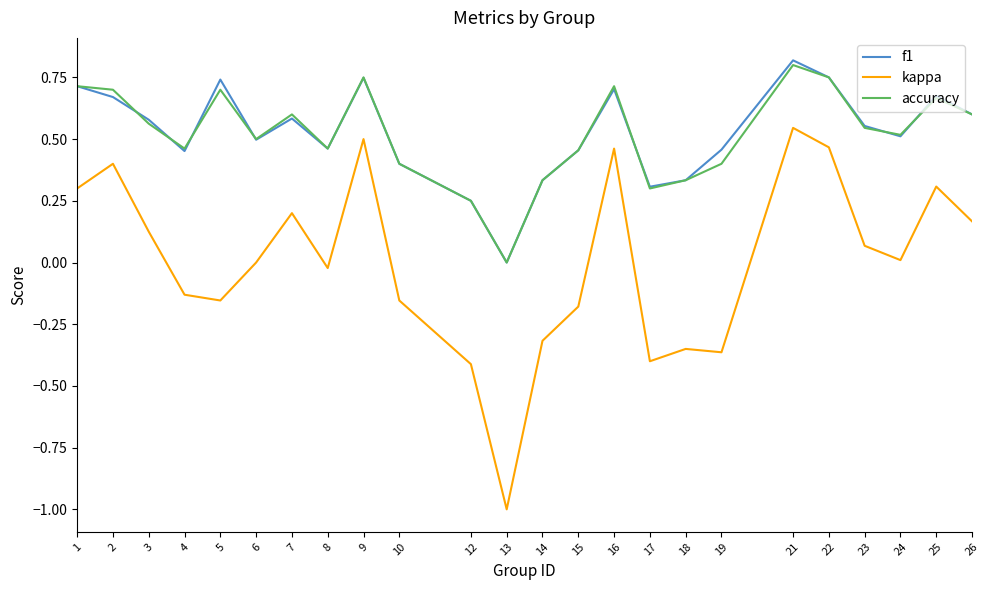

The accuracy series shows 0.5 at 4. True or false?

True